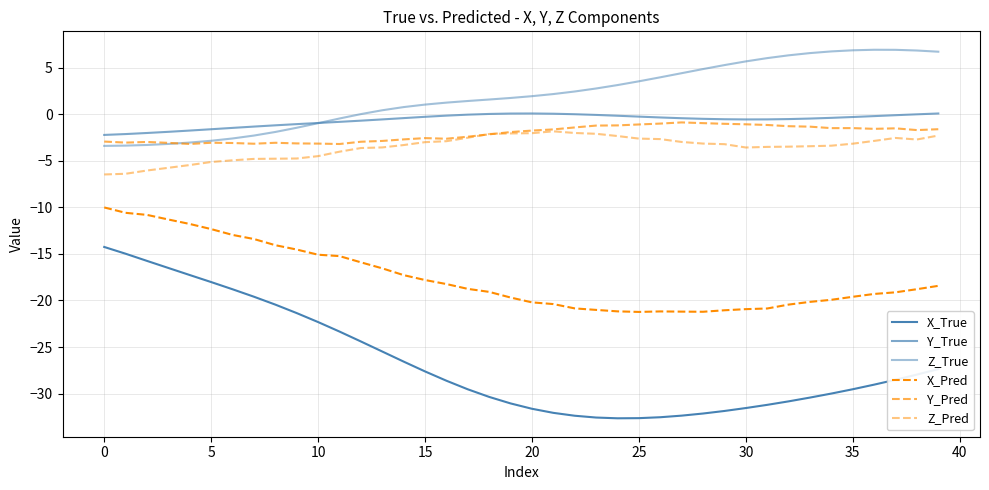

Is this an area chart (filled region under the line)?

No